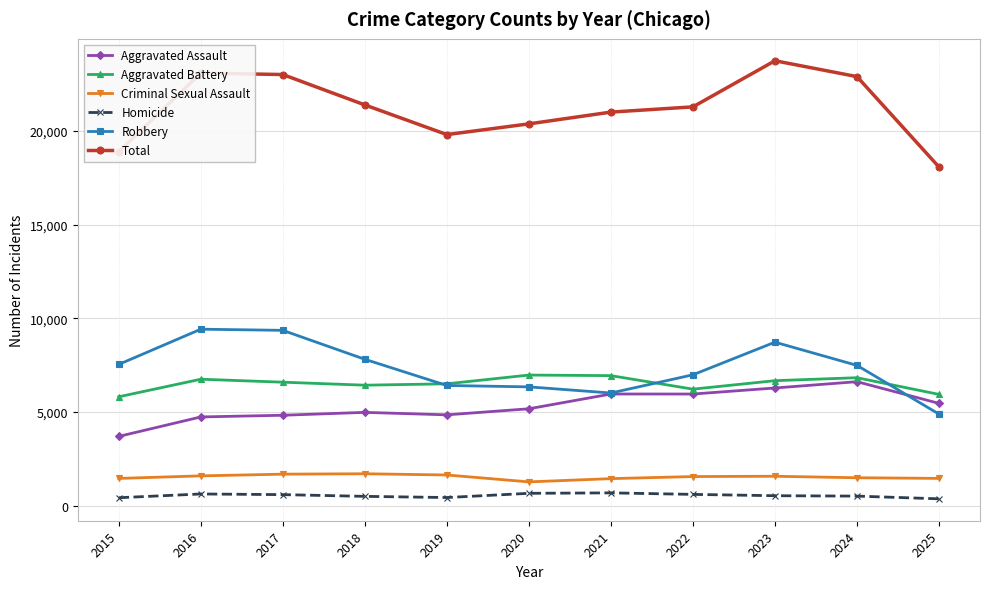

True or false: Aggravated Battery has a value of 10528 at 2023.

False